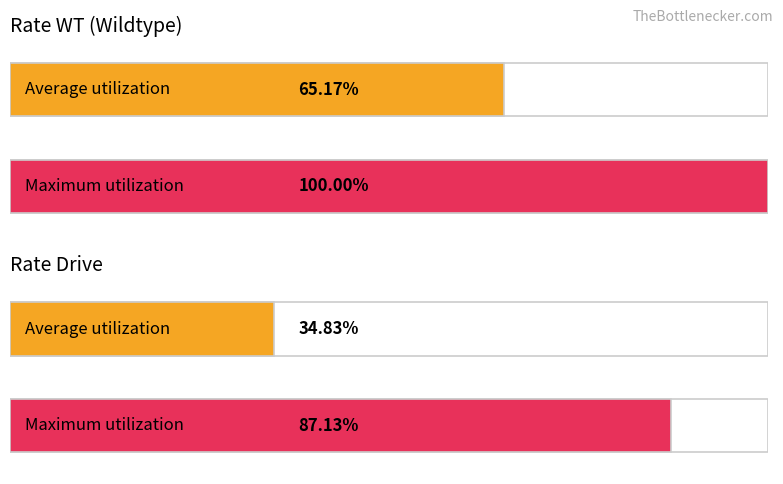

Which series has the largest total across all categories?

rate_wt